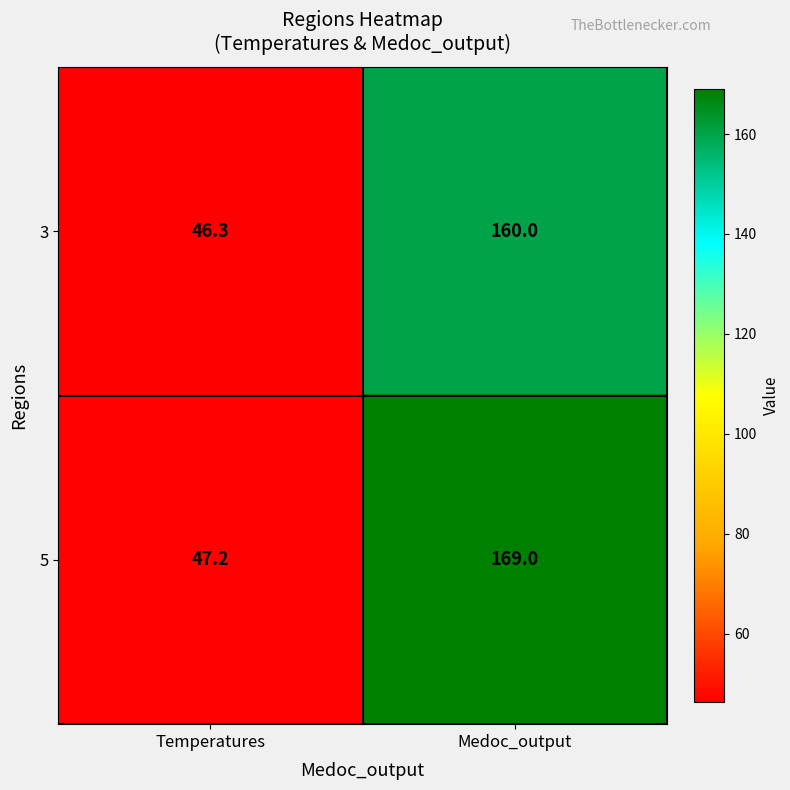

At which category does the chart reach its minimum across all series?

Temperatures